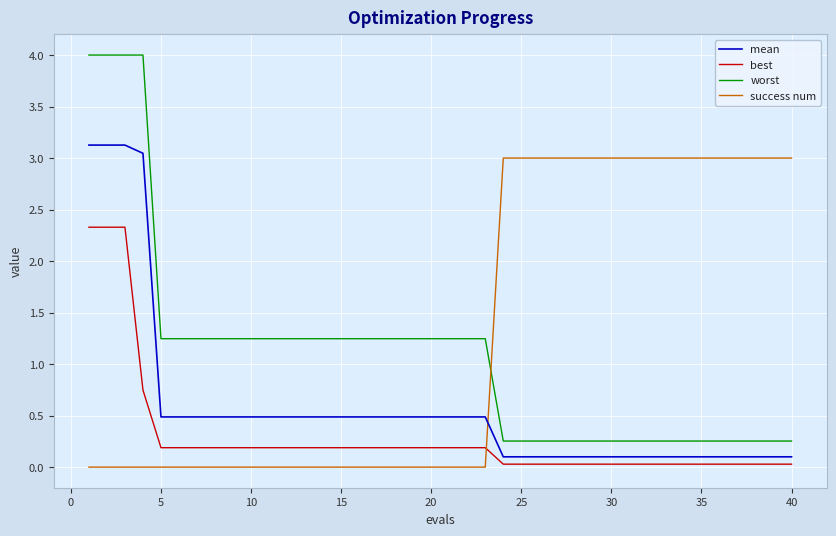

What are all the series names shown in the legend?

mean, best, worst, success num